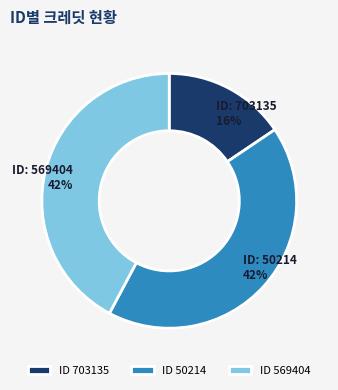

To the nearest percent, what is the average slice percentage?

33%